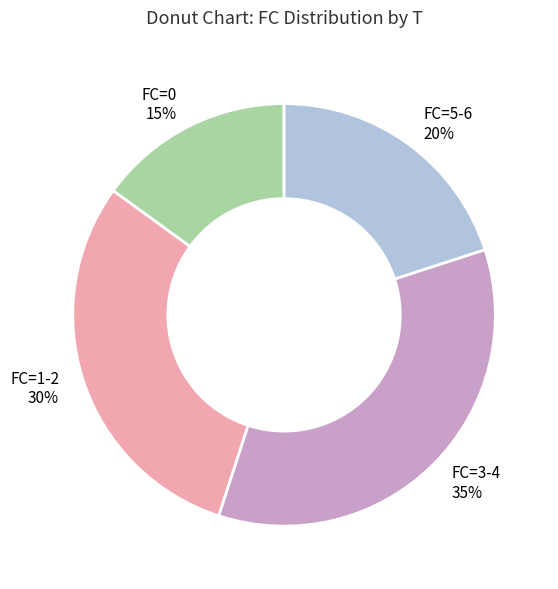

Between FC=0 and FC=5-6, which is larger?

FC=5-6